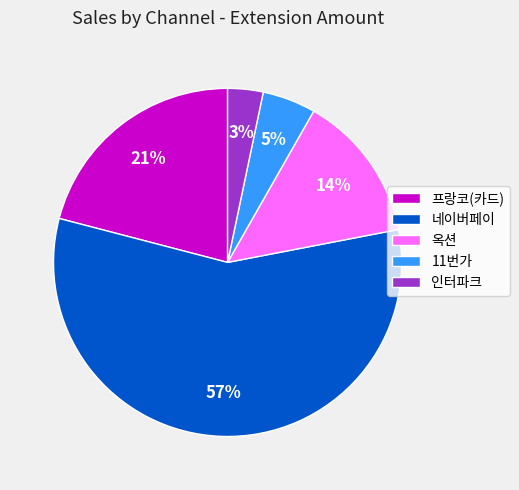

Count the number of slices in the pie.

5